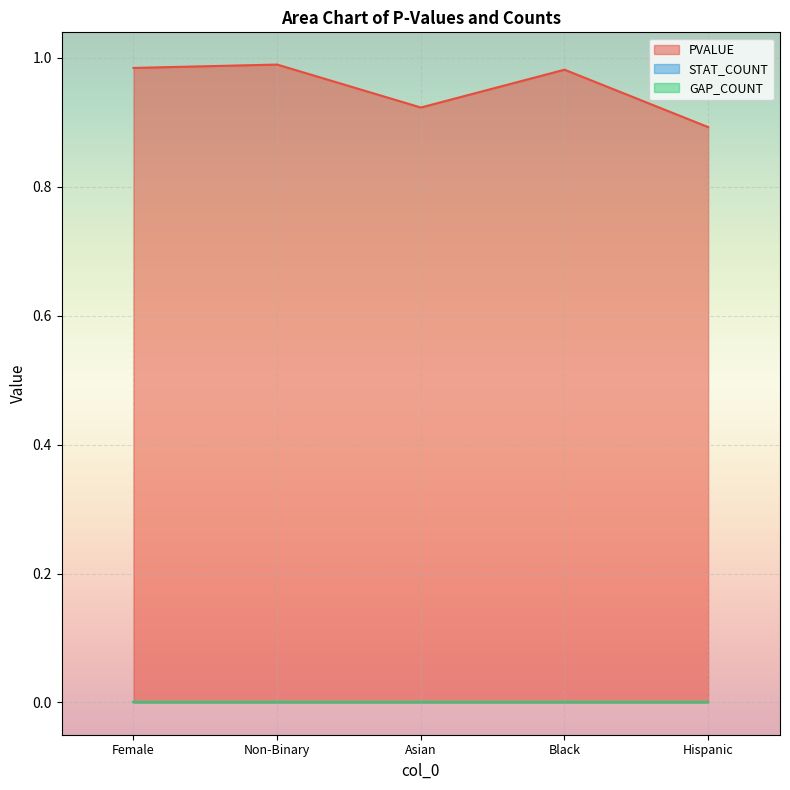

In PVALUE, how many points are higher than both neighbors (excluding endpoints)?

2